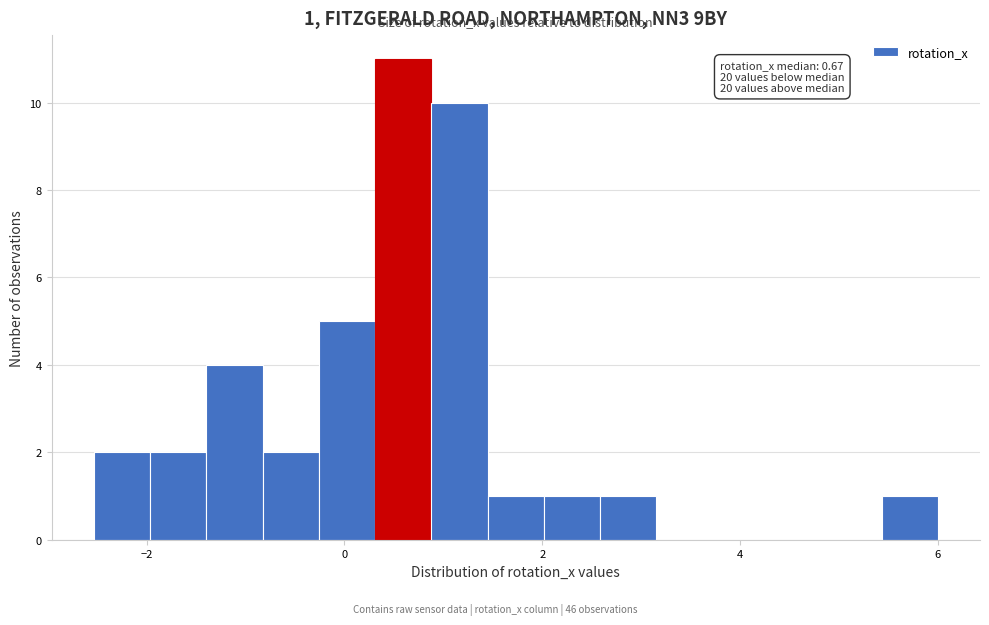

Read against the x-axis, roughly where is the centre of the tallest bar?

0.6